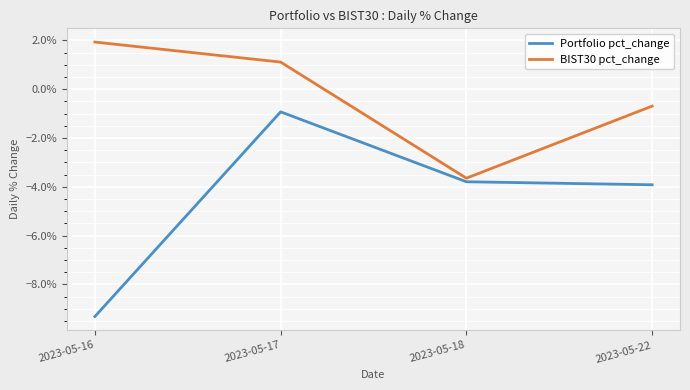

Which category has the lowest value in the BIST30 pct_change series?

2023-05-18